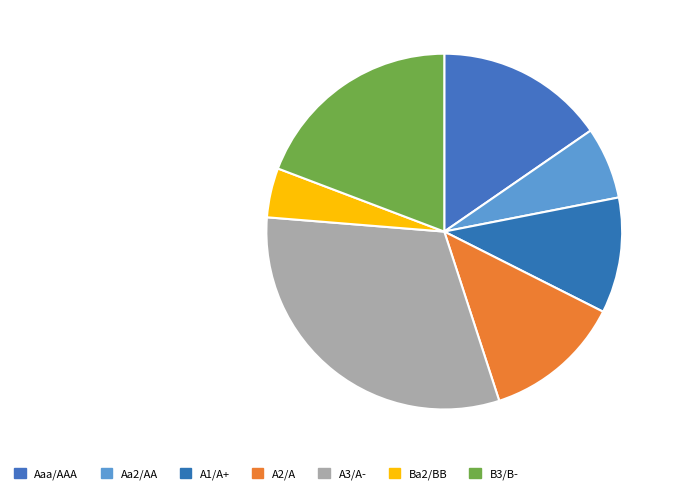

How many slices are in this pie chart?

7